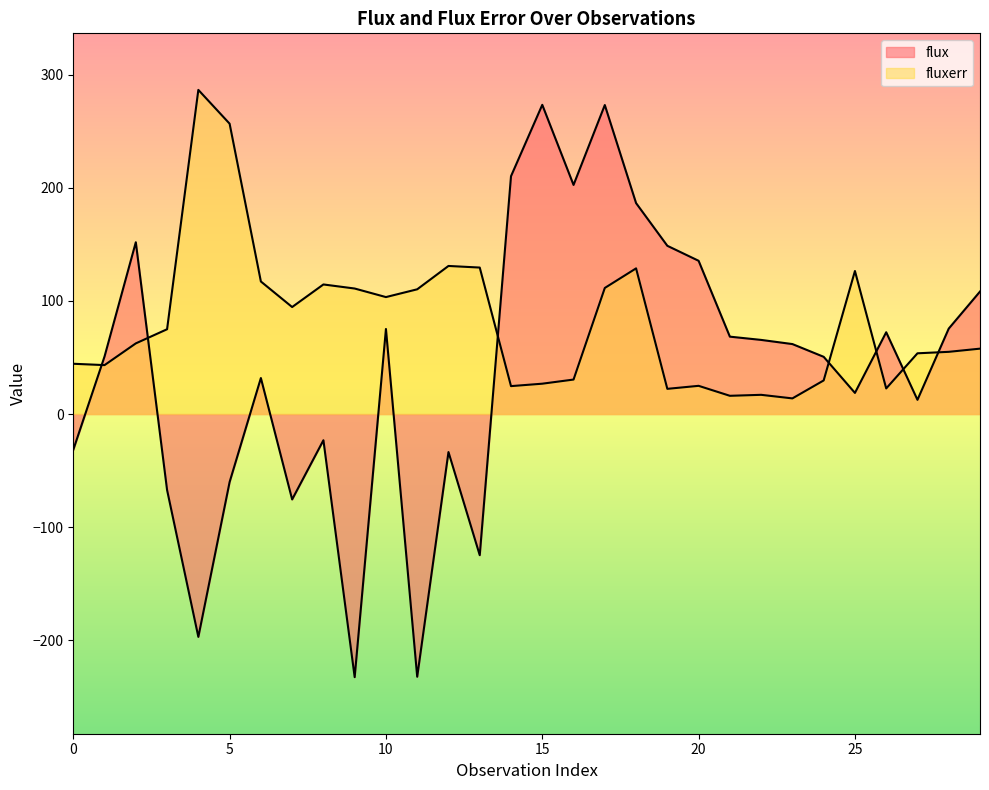

What is the sum of all fluxerr values?

2441.0